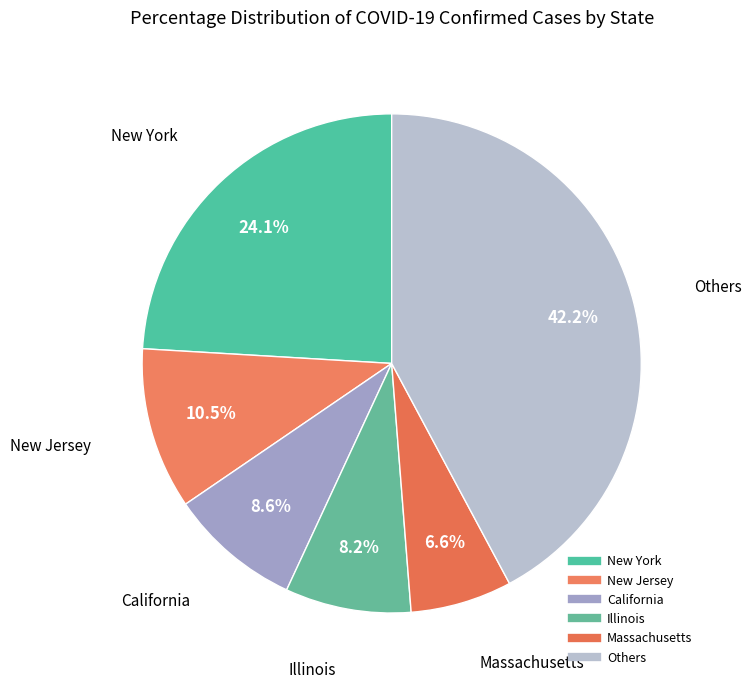

Does any single category account for the majority?

No